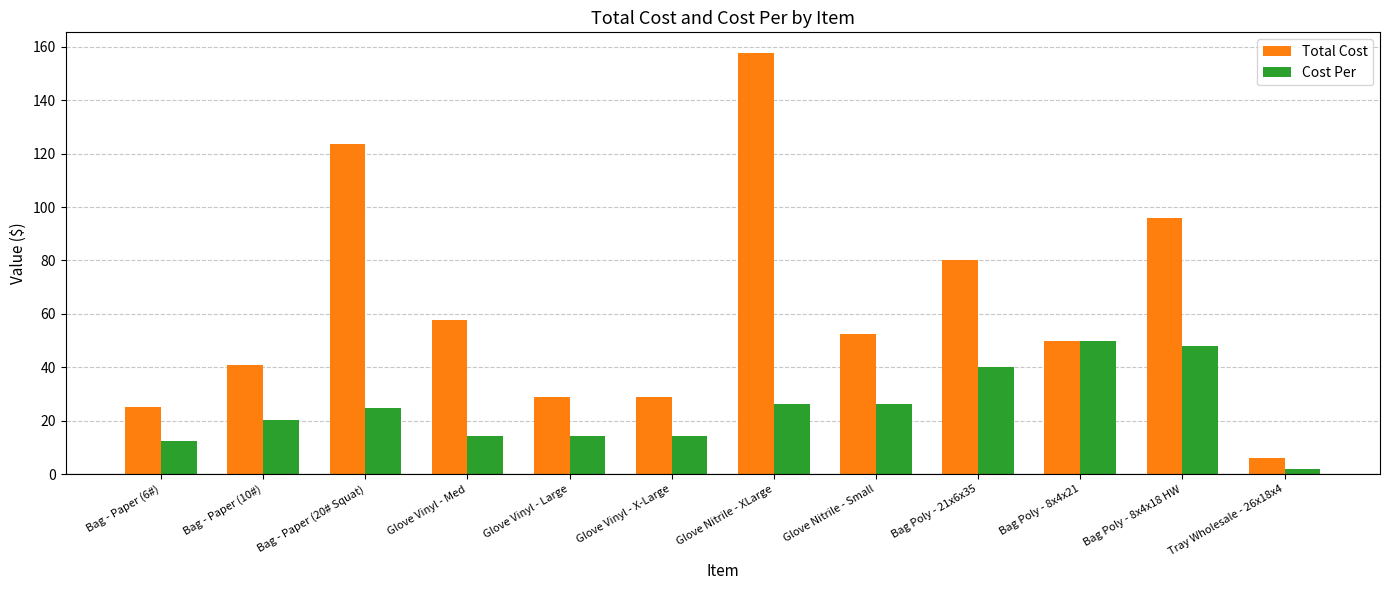

What are all the series names shown in the legend?

Total Cost, Cost Per